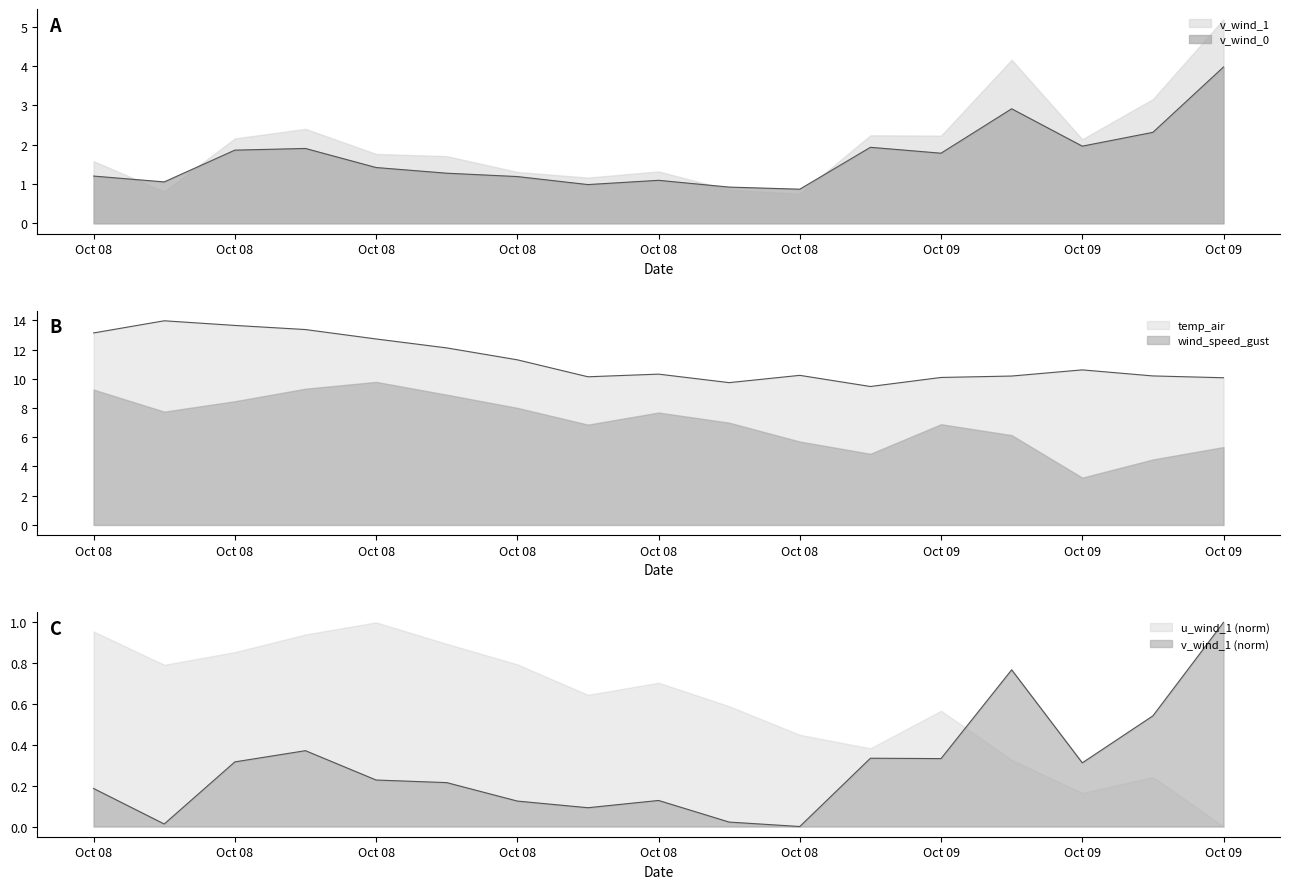

Does the chart have visible grid lines?

No